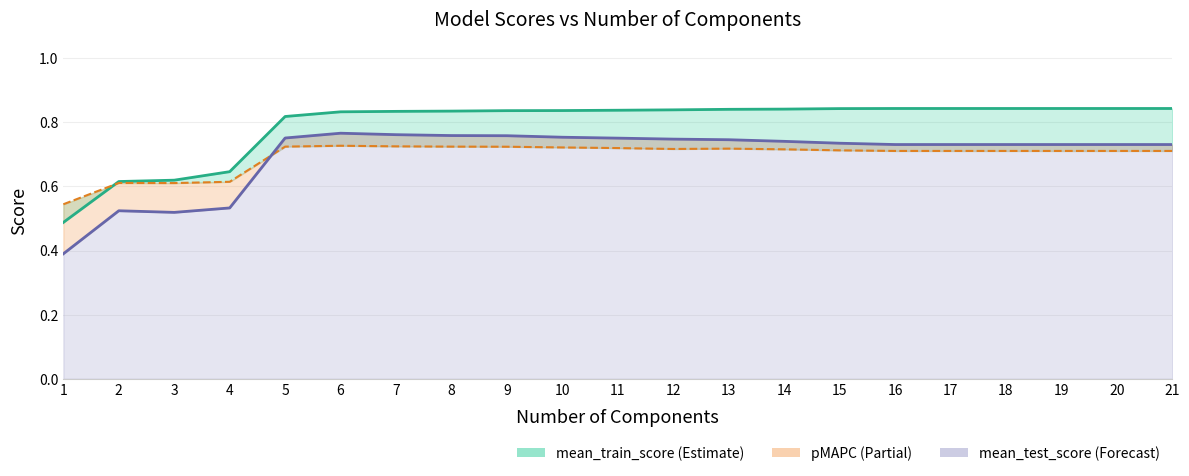

Which series has the widest spread of values?

mean_test_score